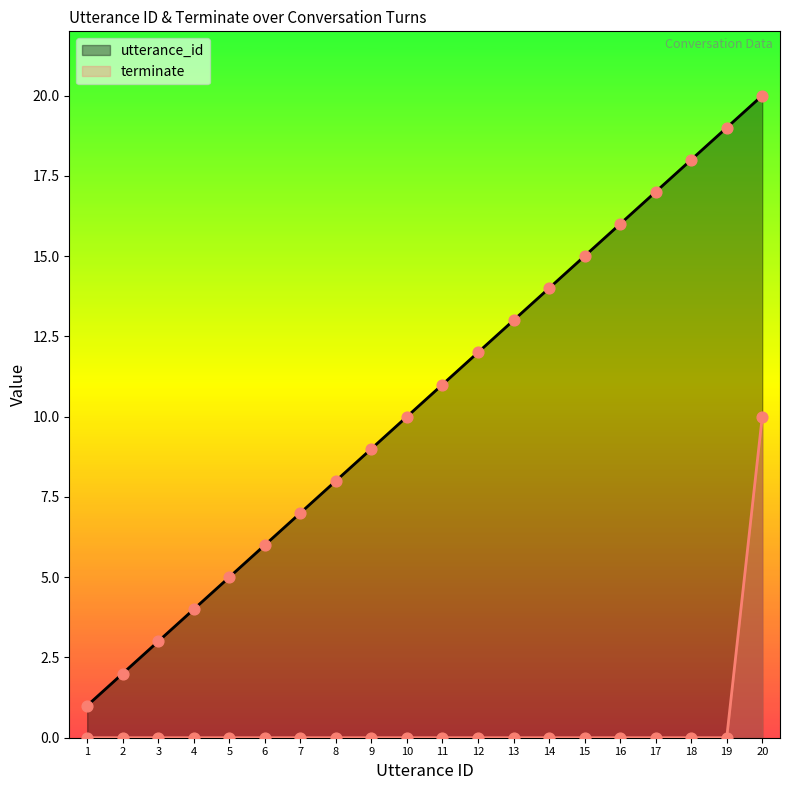

Is the value of utterance_id at 1 greater than the value of terminate at 10?

Yes